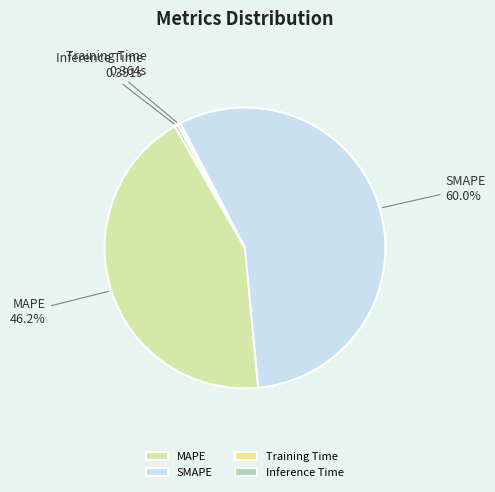

Is there any slice that represents more than half of the pie?

Yes